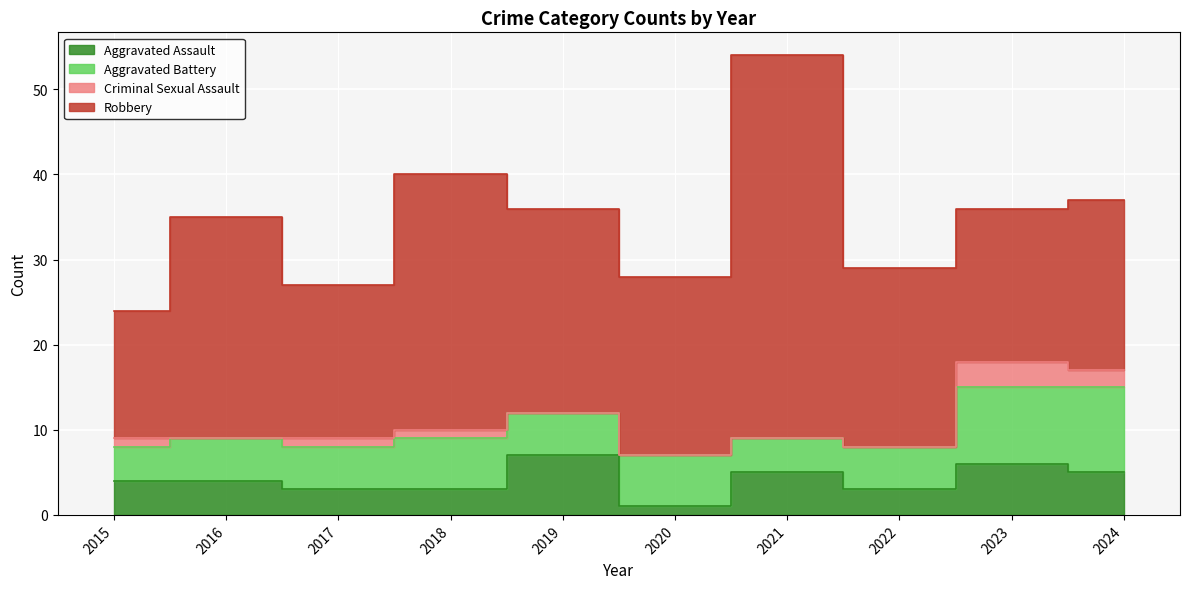

Reading right to left, extract all data points from this chart.

Aggravated Assault: 5	6	3	5	1	7	3	3	4	4
Aggravated Battery: 10	9	5	4	6	5	6	5	5	4
Criminal Sexual Assault: 2	3	0	0	0	0	1	1	0	1
Robbery: 20	18	21	45	21	24	30	18	26	15